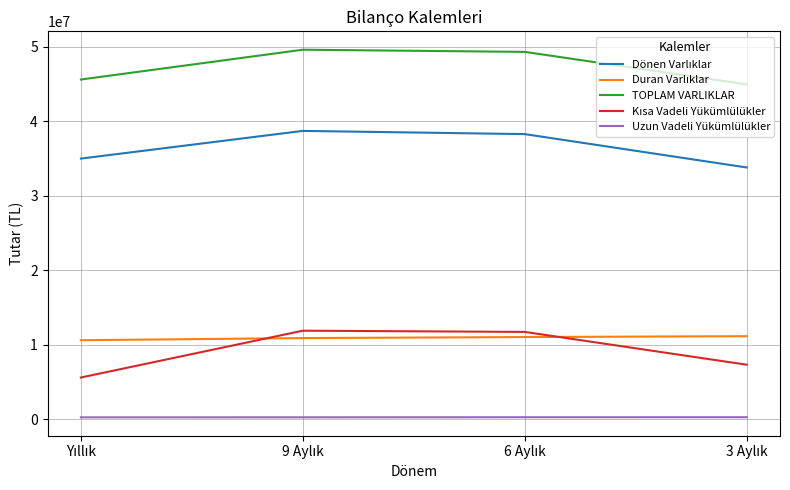

True or false: TOPLAM VARLIKLAR and Uzun Vadeli Yükümlülükler cross at least once.

False